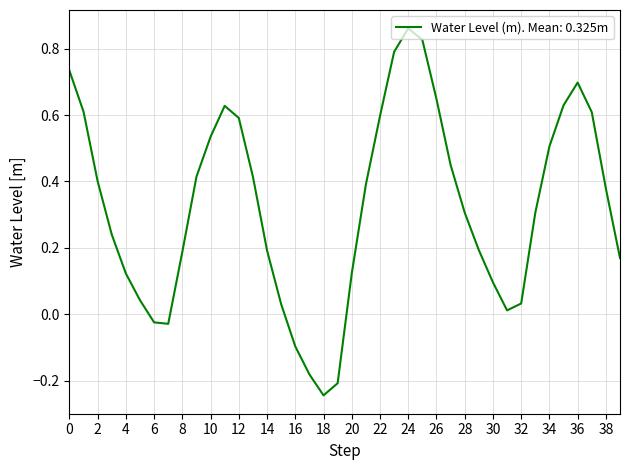

What is the difference between the maximum and minimum values?

1.1